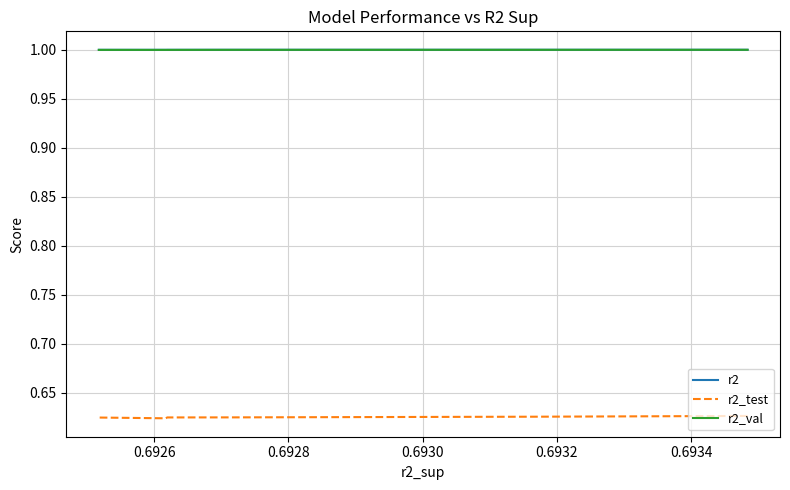

How many interior local valleys does the r2_test series have?

1